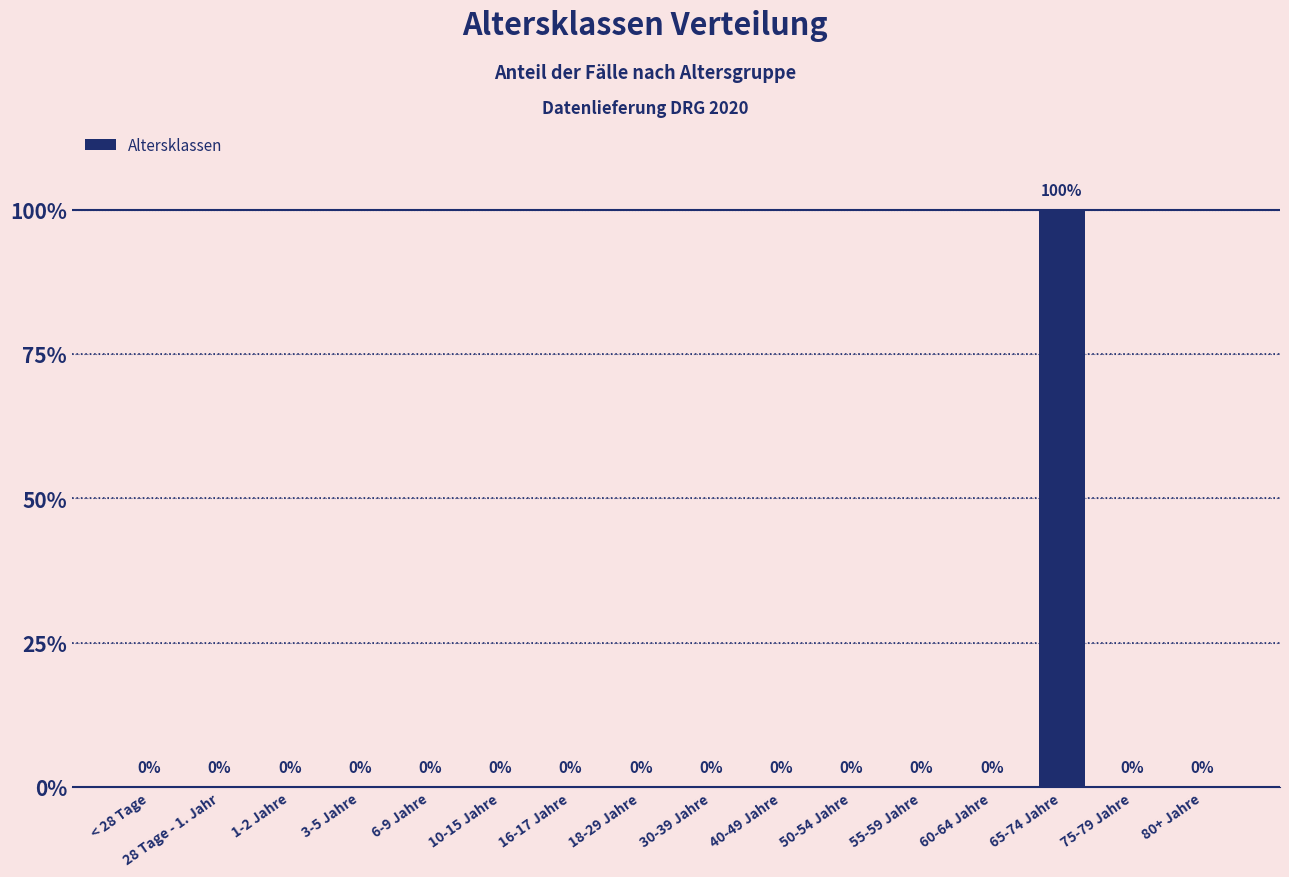

Reading left to right, list all the values displayed in this chart.

< 28 Tage=0	28 Tage - 1. Jahr=0	1-2 Jahre=0	3-5 Jahre=0	6-9 Jahre=0	10-15 Jahre=0	16-17 Jahre=0	18-29 Jahre=0	30-39 Jahre=0	40-49 Jahre=0	50-54 Jahre=0	55-59 Jahre=0	60-64 Jahre=0	65-74 Jahre=1	75-79 Jahre=0	80+ Jahre=0